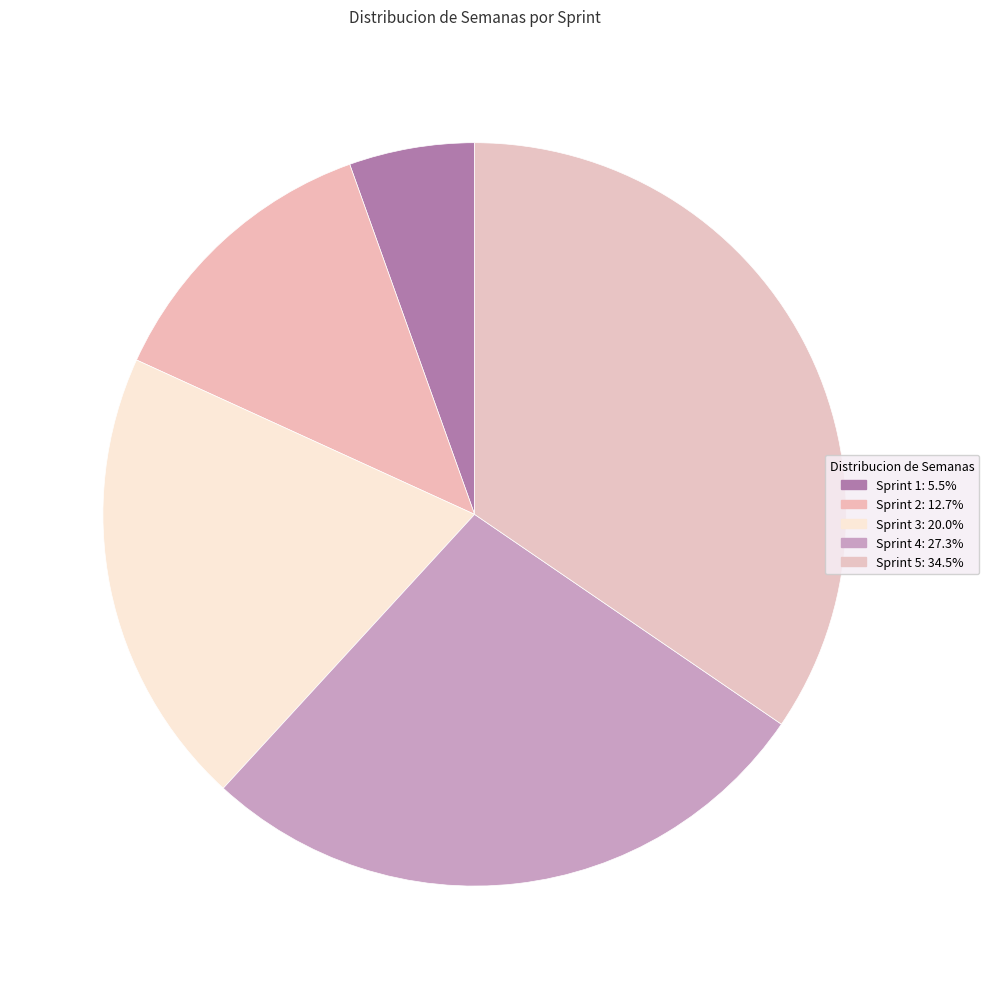

How many segments does this pie chart have?

5